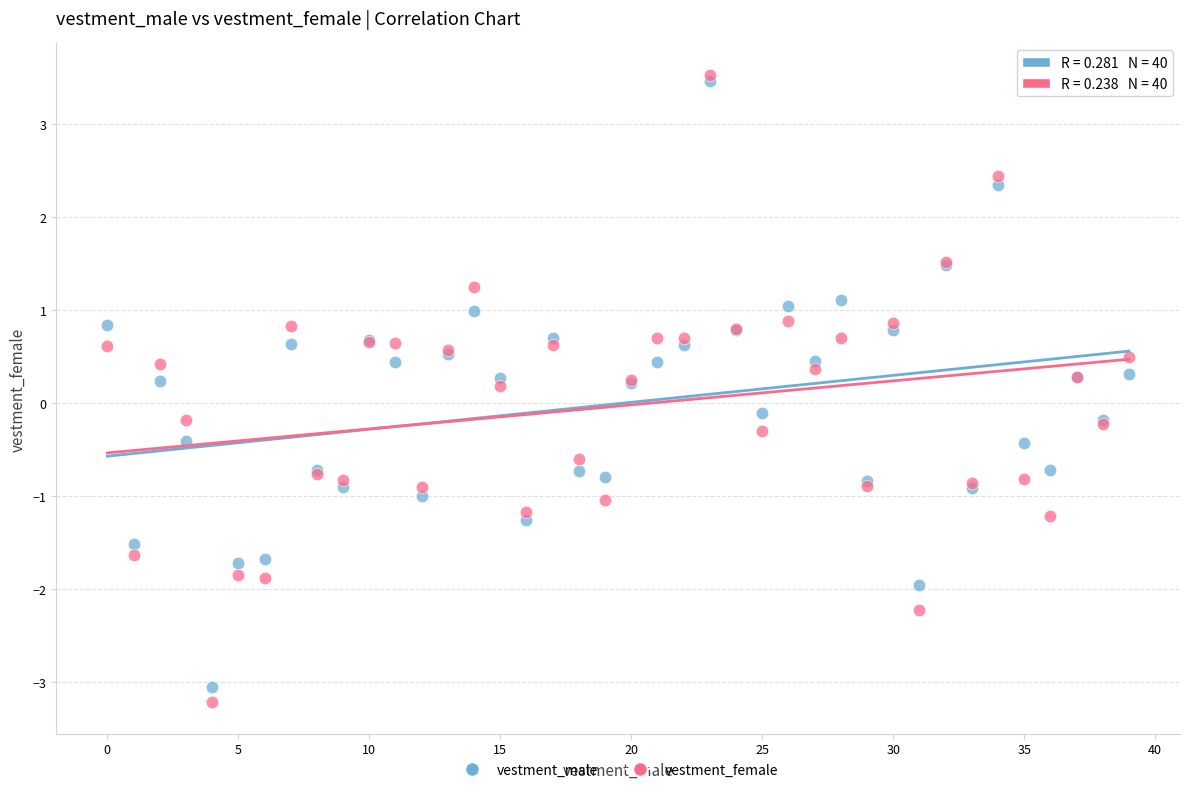

Which series has the widest spread of Y values?

vestment_female